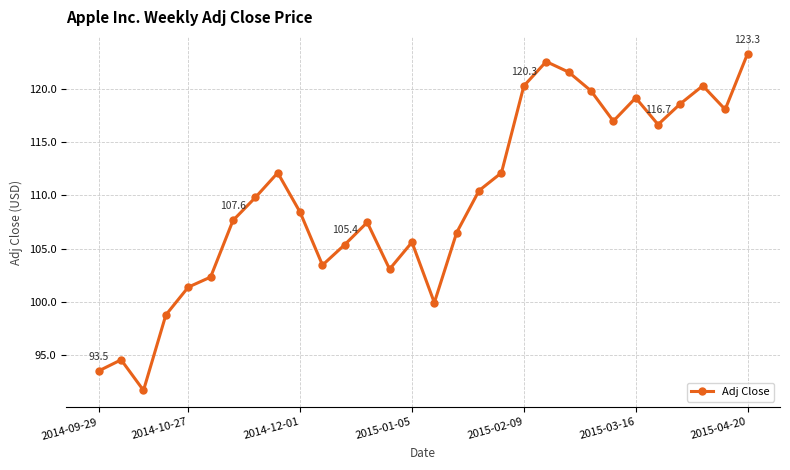

What is the value of the 22nd point from the left?

121.6